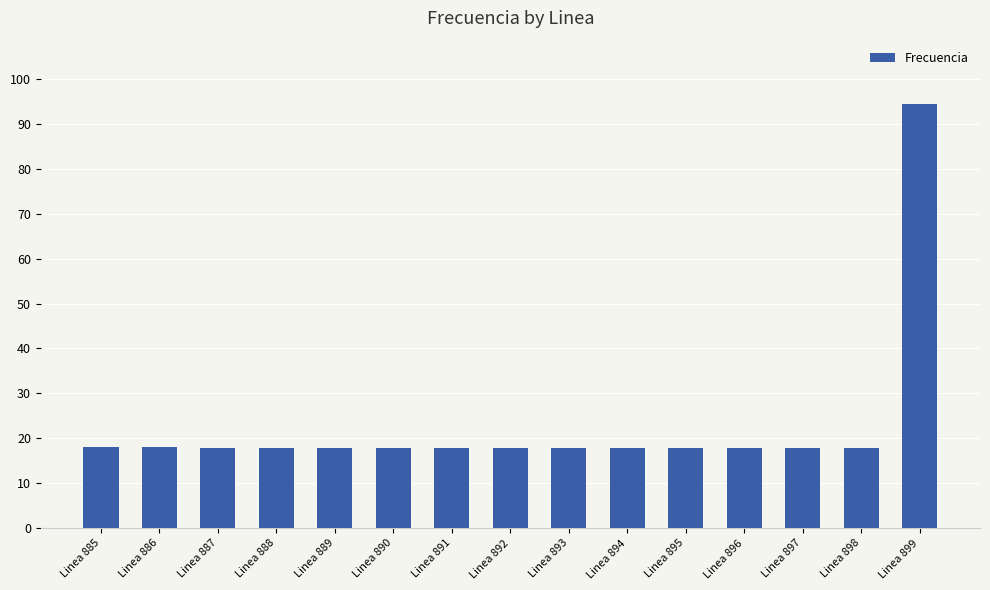

Between Linea 897 and Linea 899, which is larger?

Linea 899